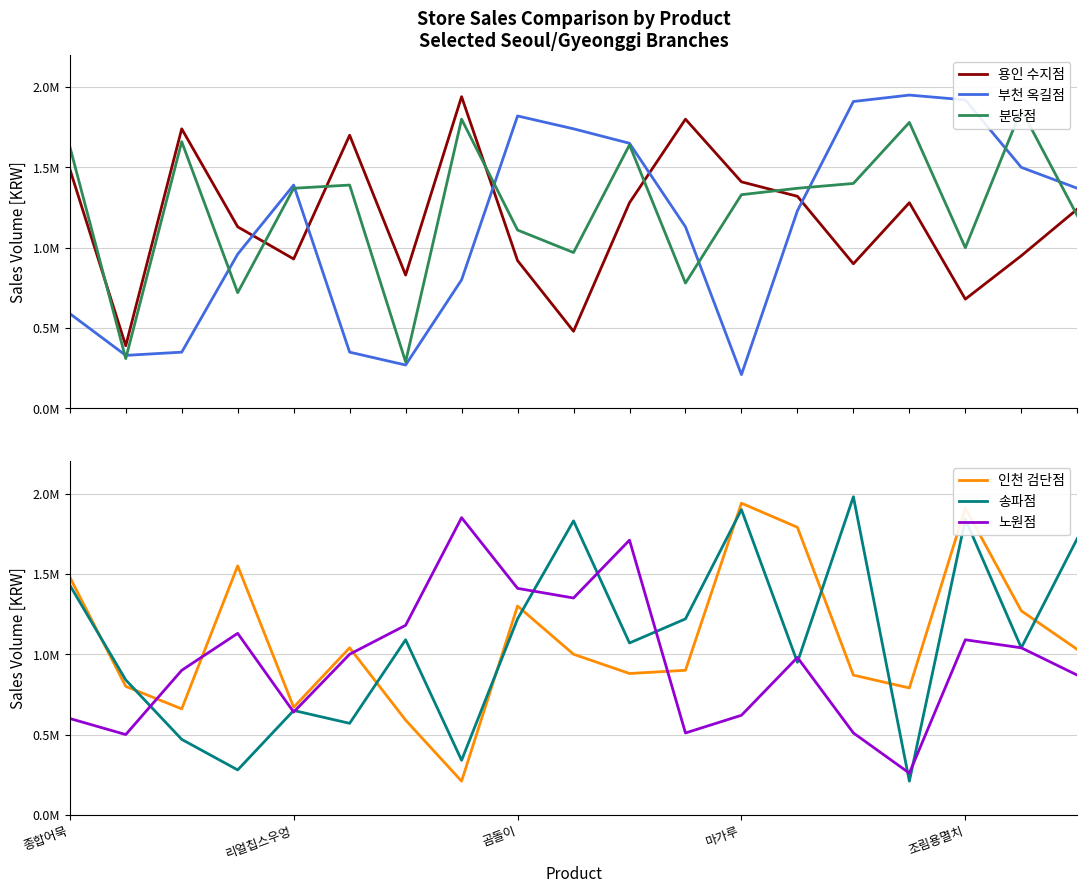

What is the total value across all series at 14?

7570000